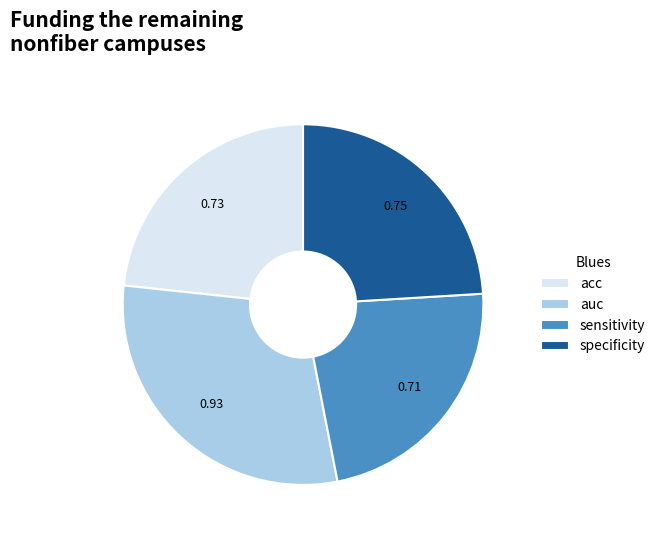

What is the largest slice in the pie chart?

auc